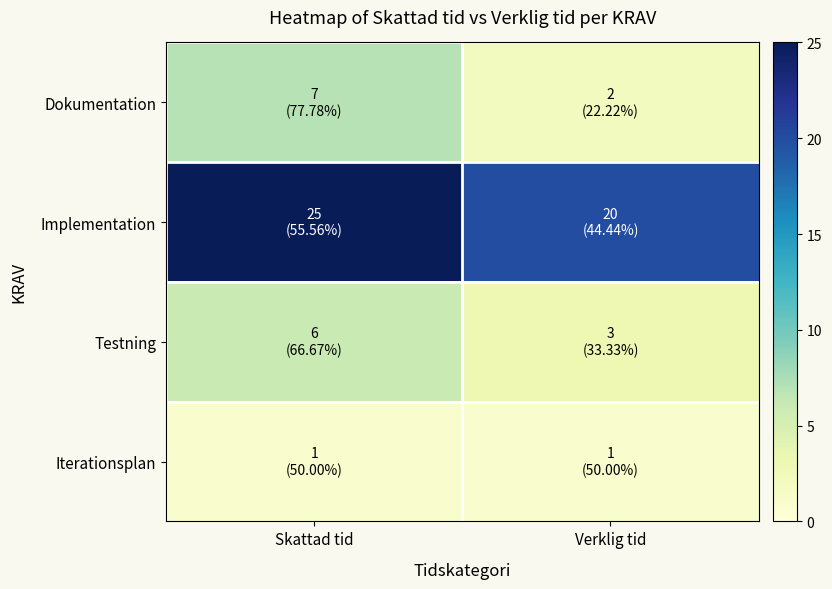

Rank the series by their maximum value, from lowest to highest.

Iterationsplan, Testning, Dokumentation, Implementation